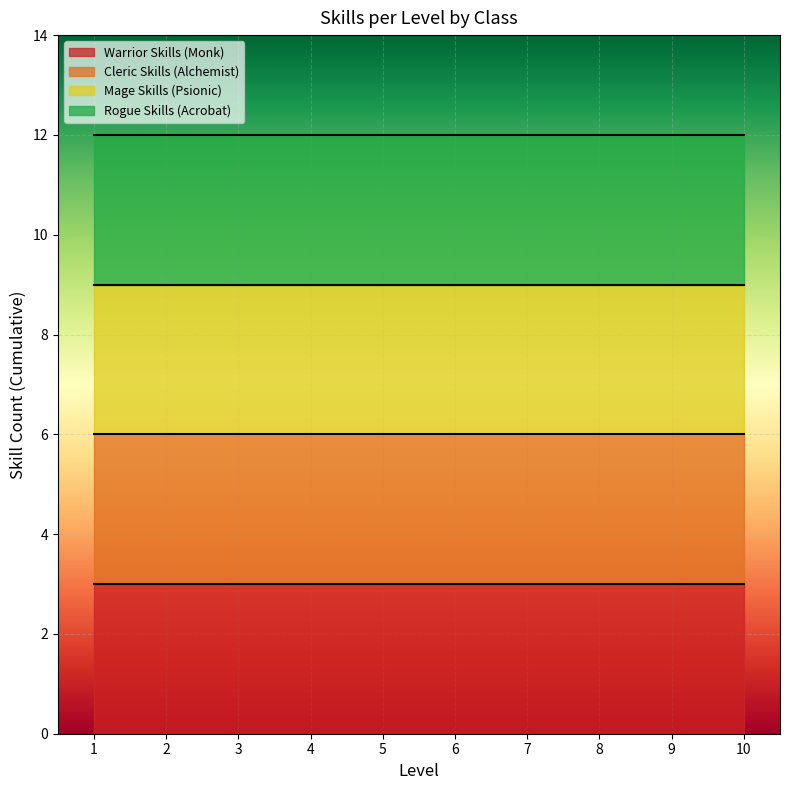

Which has a higher value, 9 or 10?

10